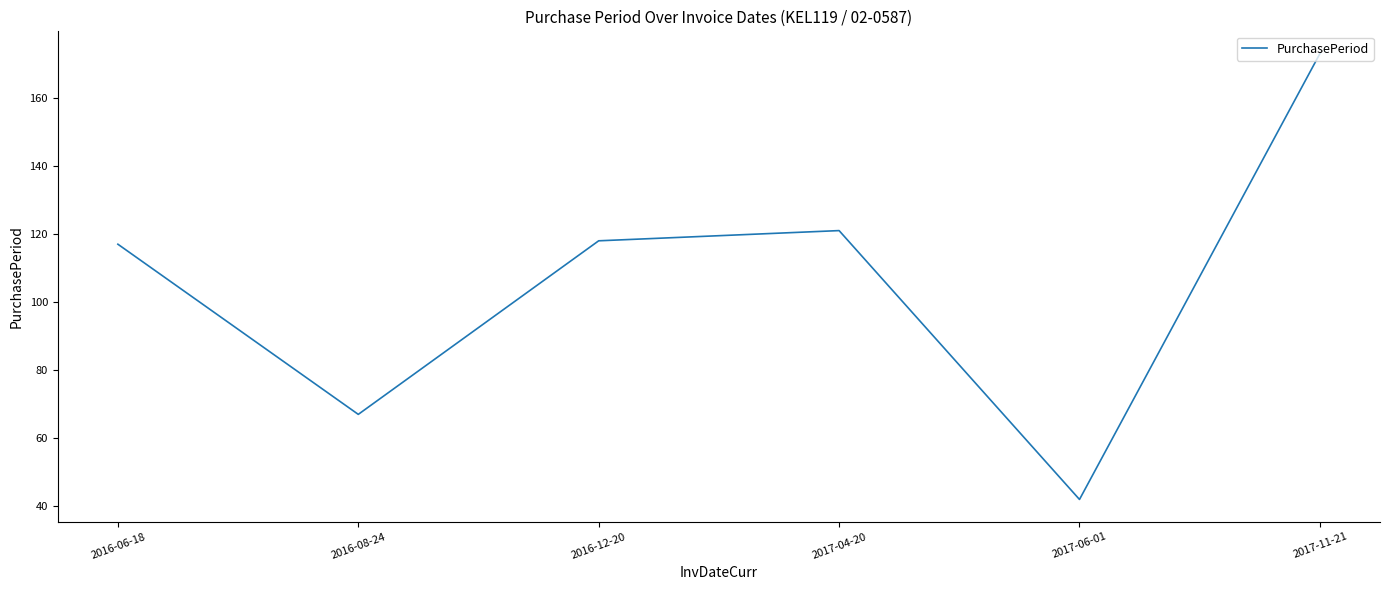

At which label is the value closest to 107?

2016-06-18